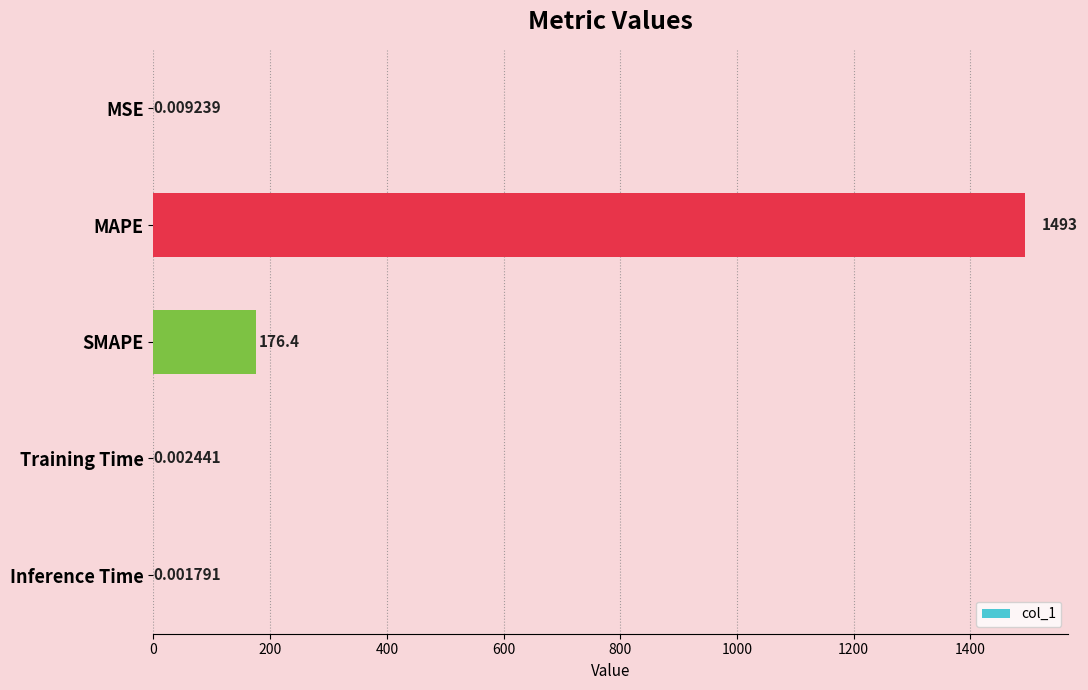

Between MSE and SMAPE, which is larger?

SMAPE